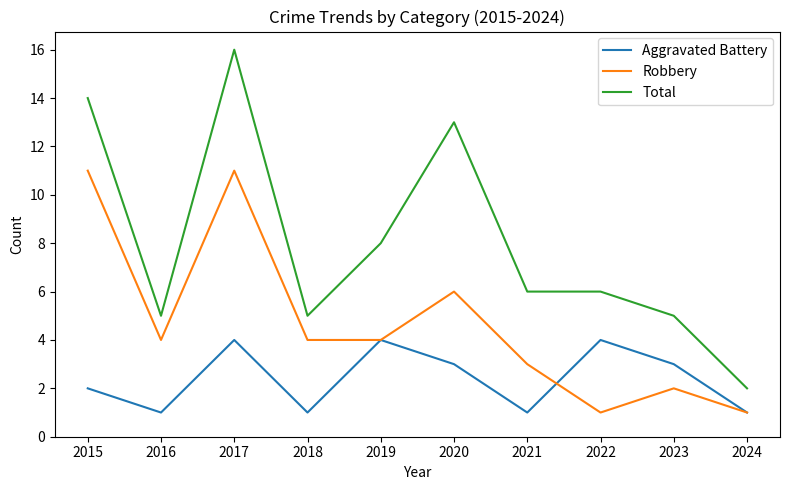

Rank the series by their average value, from lowest to highest.

Aggravated Battery, Robbery, Total